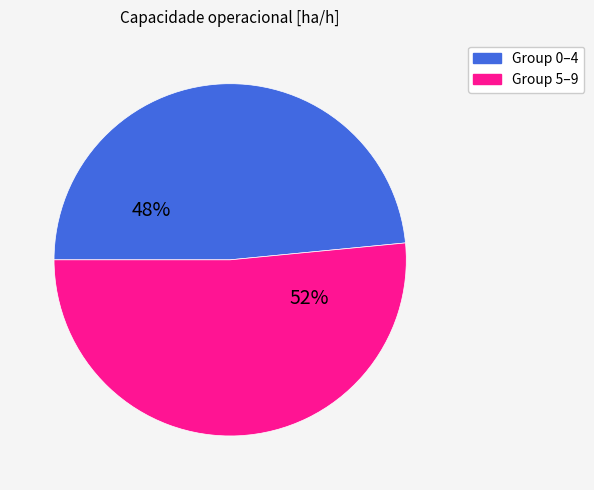

How many segments does this pie chart have?

2